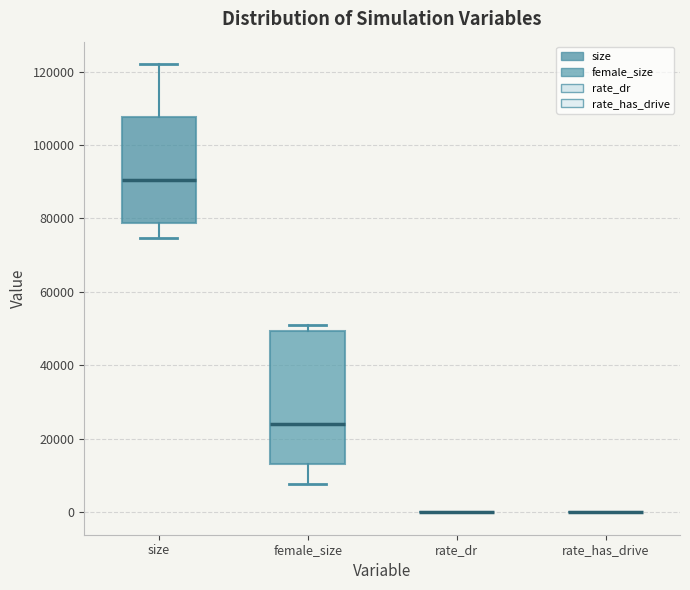

Reading left to right, transcribe this box plot: for each box, give where its median line is, the range the box spans, and where its two whiskers end, as read against the y-axis. The values are not printed on the chart, so give them approximately, as read against the axis.

size: median 90000, box 78000 to 108000, whiskers 74000 to 122000
female_size: median 24000, box 14000 to 50000, whiskers 8000 to 52000
rate_dr: box collapsed to a line at 0, whiskers 0 to 0
rate_has_drive: box collapsed to a line at 0, whiskers 0 to 0